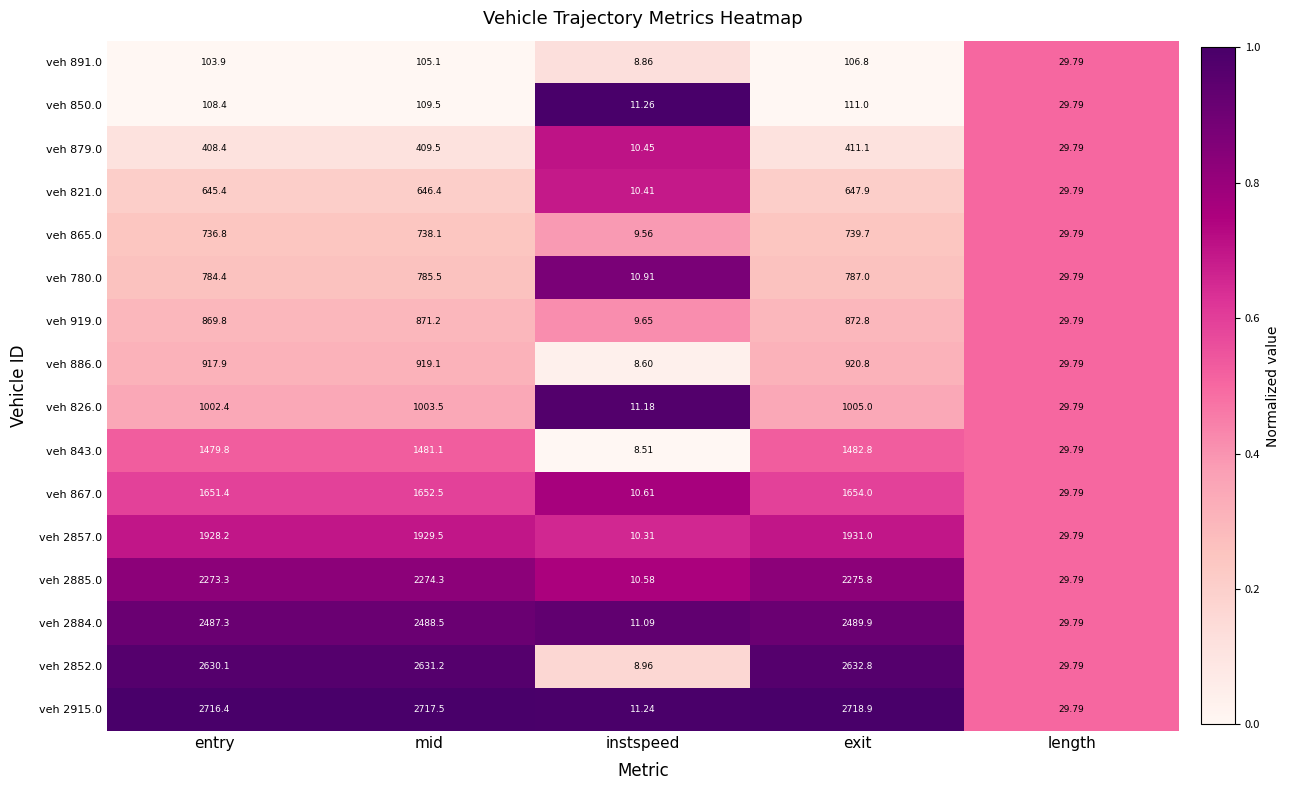

Is the value of veh 891.0 at entry greater than the value of veh 879.0 at exit?

No